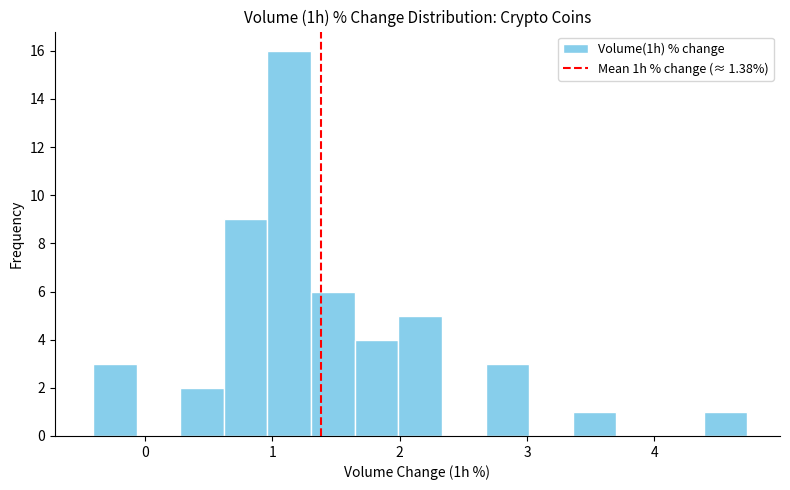

Read against the x-axis, roughly where is the centre of the tallest bar?

1.1